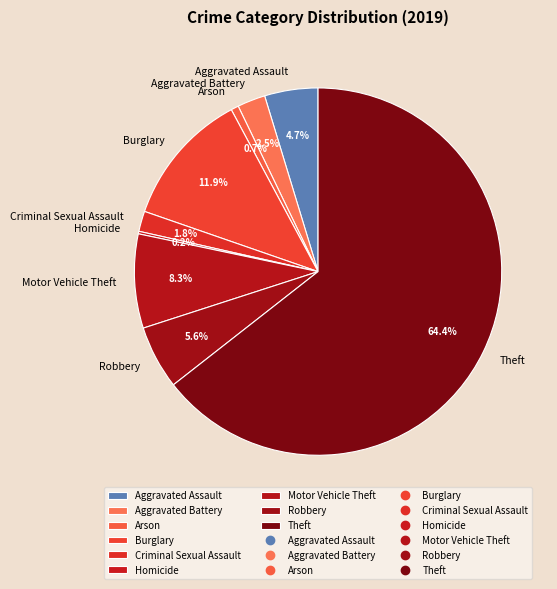

To the nearest percent, what portion does Criminal Sexual Assault represent?

2%